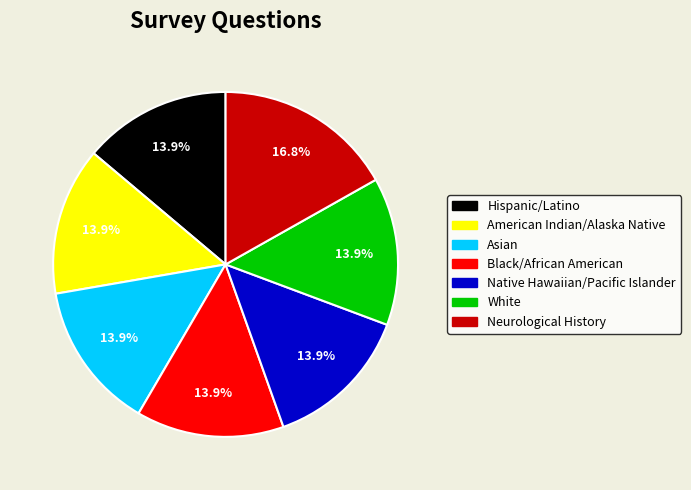

Which slice is the largest?

Neurological History